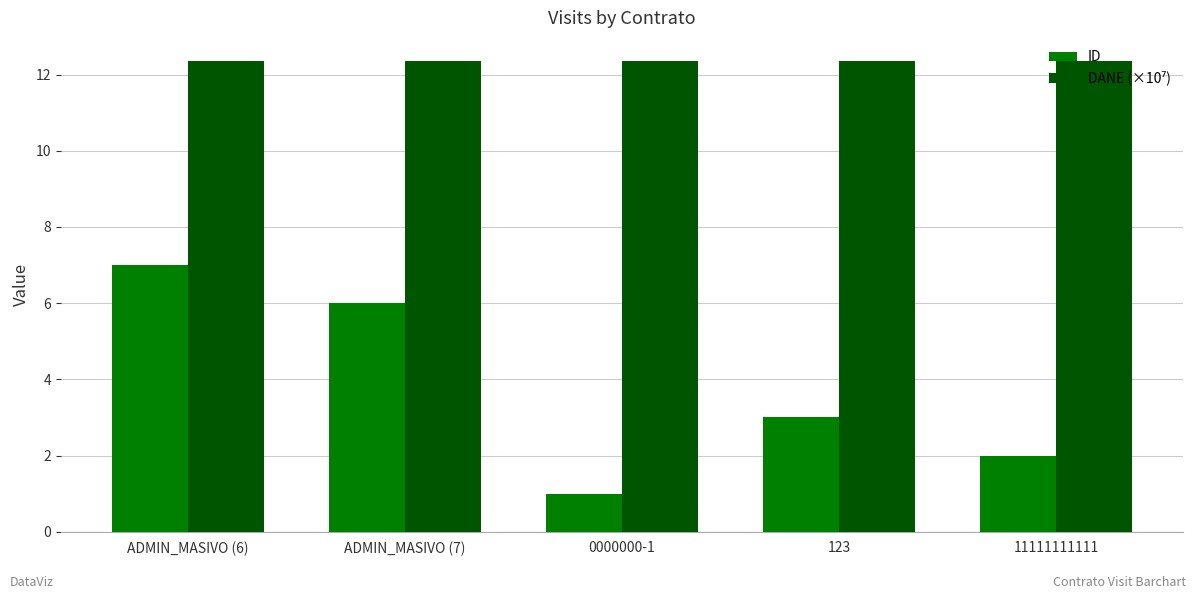

What is the total value across all series at 123?

15.3